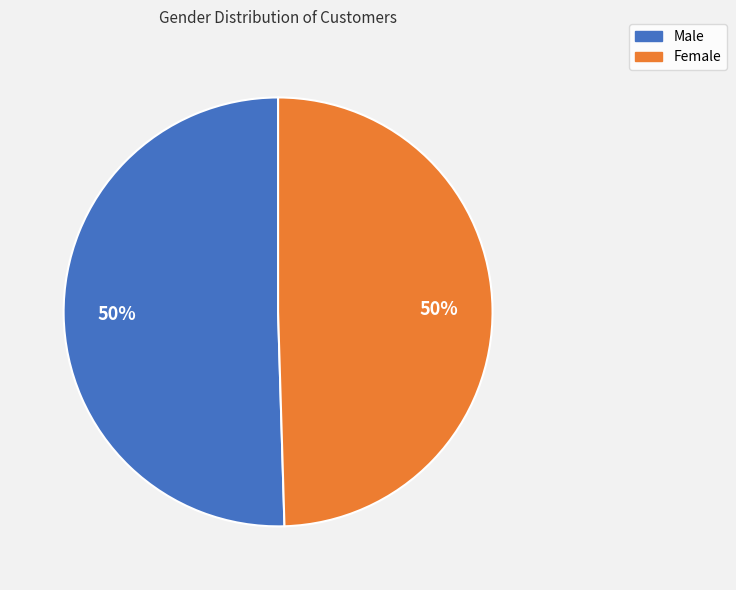

True or false: Female accounts for 38% of the total.

False